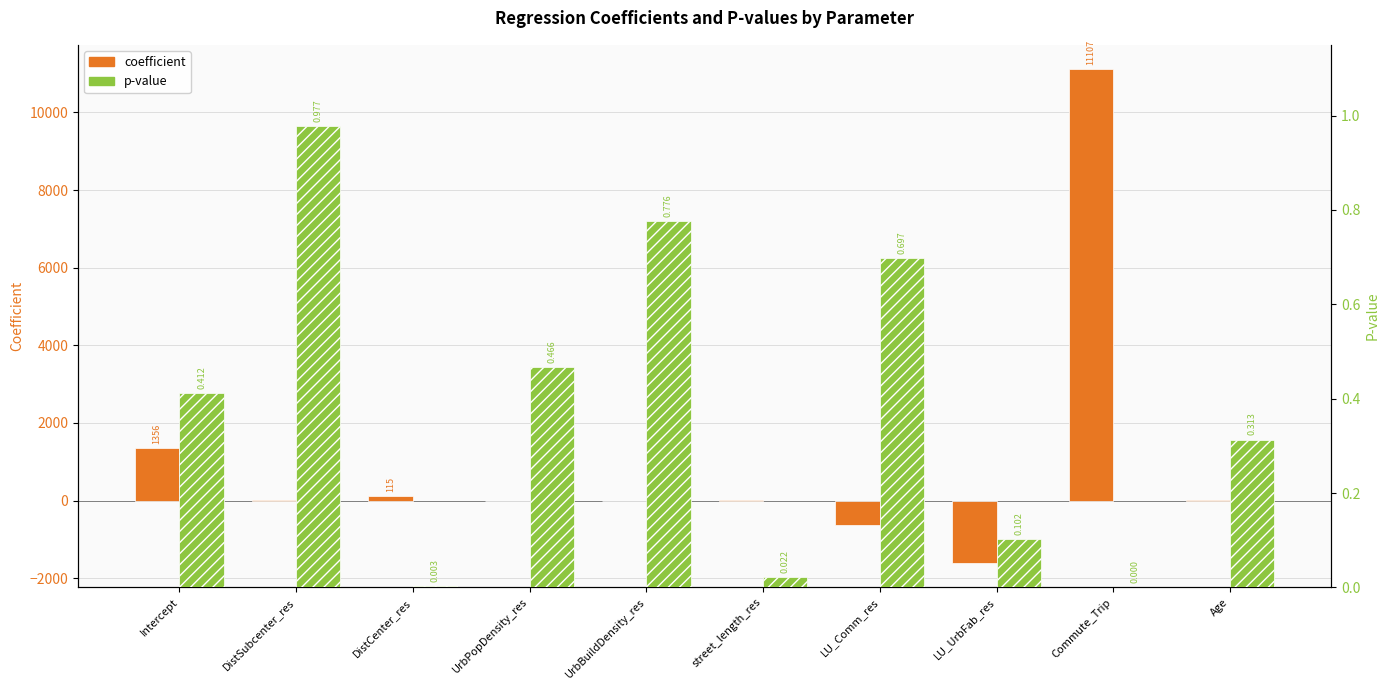

What is the value of the p-value bar at the 10th from the left?

0.3